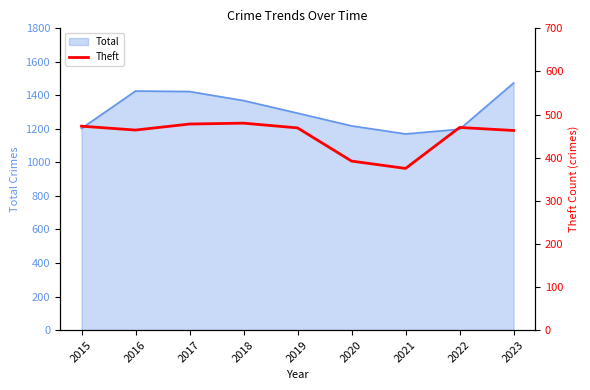

The value at 2015 is 298. True or false?

False